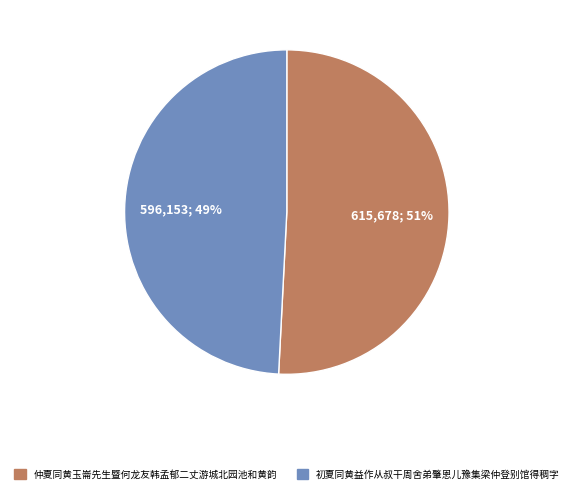

Does any single category account for the majority?

Yes